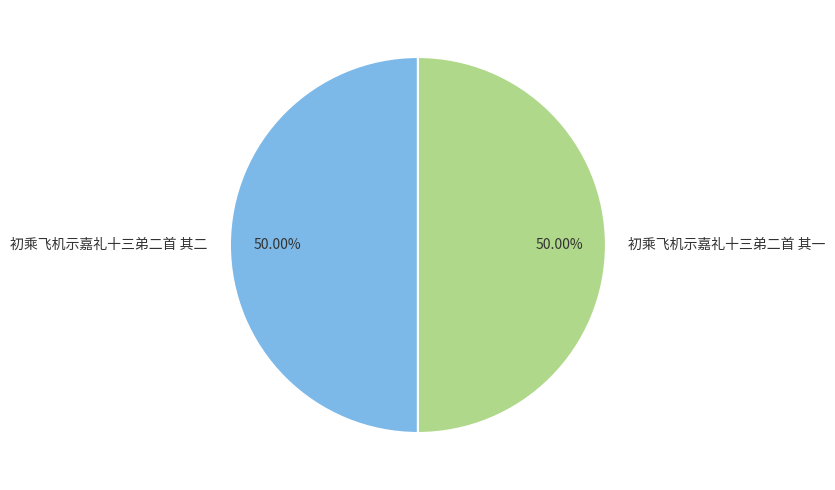

What is the ratio of the value at 初乘飞机示嘉礼十三弟二首 其一 to the value at 初乘飞机示嘉礼十三弟二首 其二?

1.0